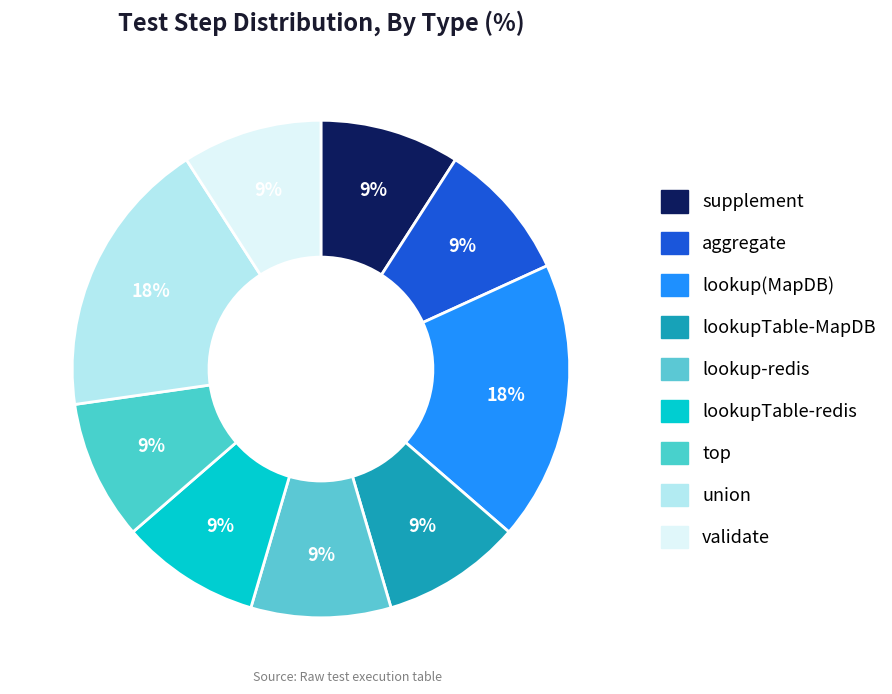

How many slices are in this pie chart?

9